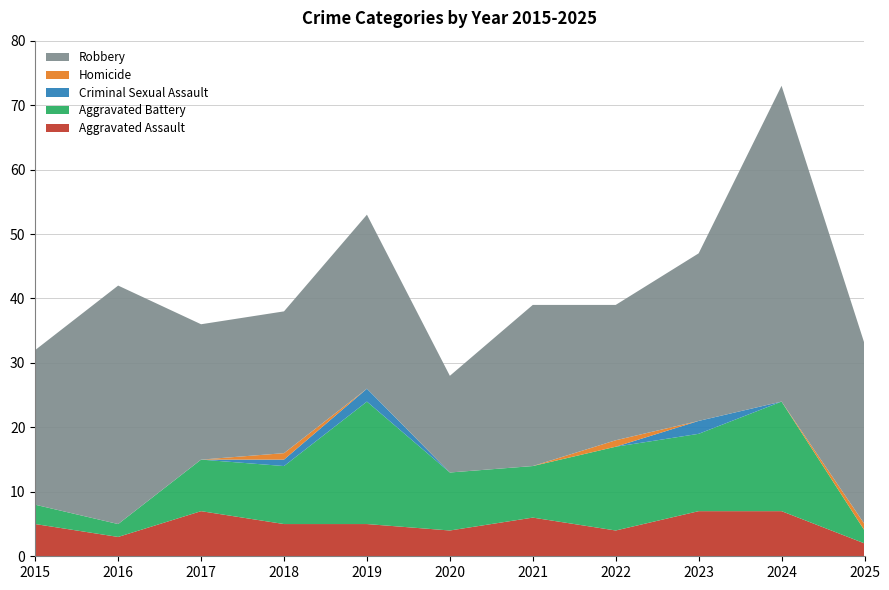

Reading right to left, what are all the values shown in this chart?

Aggravated Assault: 2025=2	2024=7	2023=7	2022=4	2021=6	2020=4	2019=5	2018=5	2017=7	2016=3	2015=5
Aggravated Battery: 2025=2	2024=17	2023=12	2022=13	2021=8	2020=9	2019=19	2018=9	2017=8	2016=2	2015=3
Criminal Sexual Assault: 2025=0	2024=0	2023=2	2022=0	2021=0	2020=0	2019=2	2018=1	2017=0	2016=0	2015=0
Homicide: 2025=1	2024=0	2023=0	2022=1	2021=0	2020=0	2019=0	2018=1	2017=0	2016=0	2015=0
Robbery: 2025=28	2024=49	2023=26	2022=21	2021=25	2020=15	2019=27	2018=22	2017=21	2016=37	2015=24